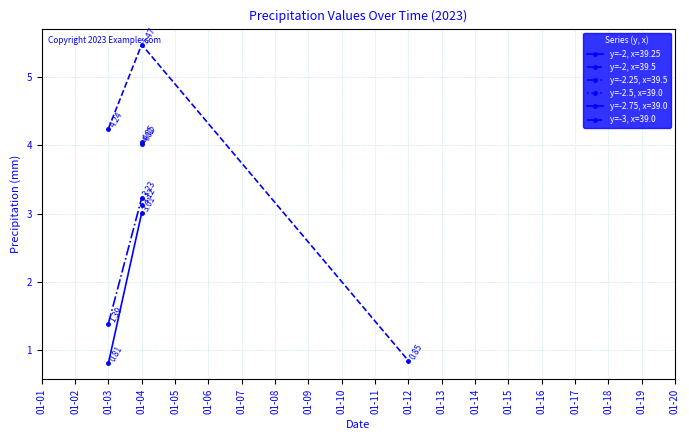

What are all the series names shown in the legend?

y=-2, x=39.25, y=-2, x=39.5, y=-2.25, x=39.5, y=-2.5, x=39.0, y=-2.75, x=39.0, y=-3, x=39.0